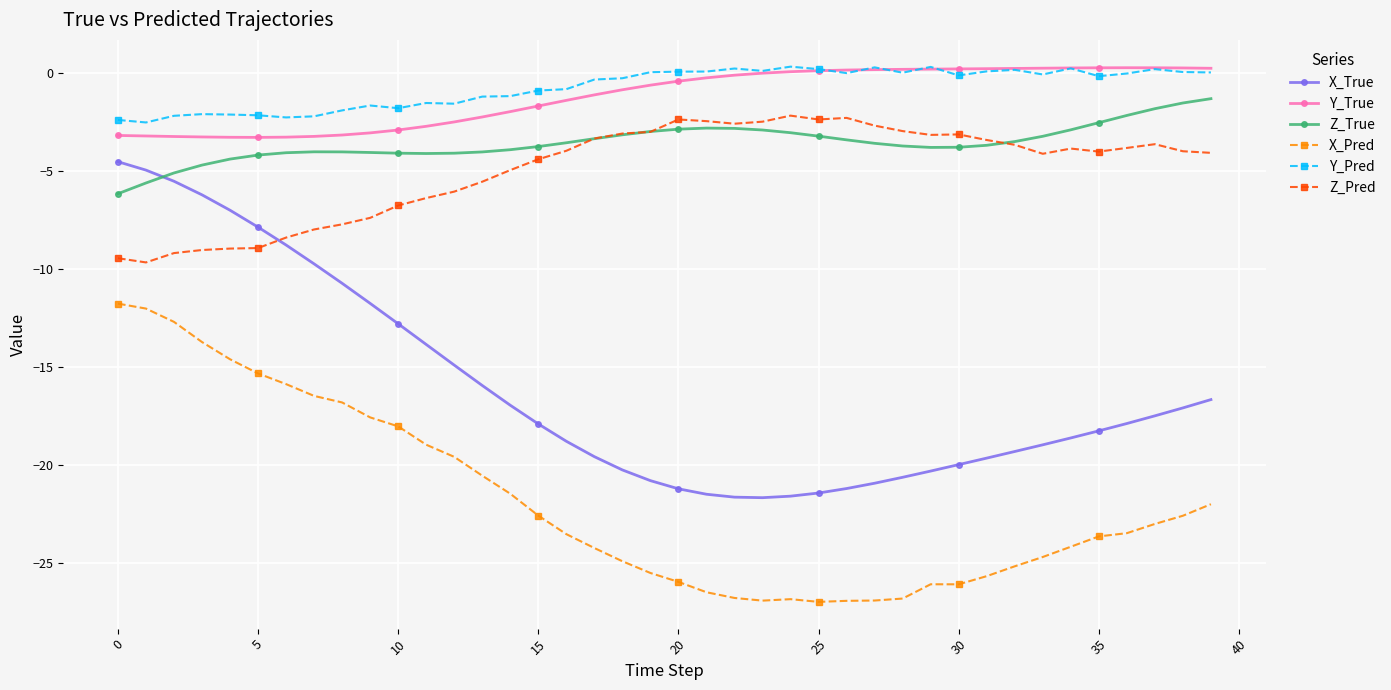

True or false: X_True and X_Pred cross at least once.

False